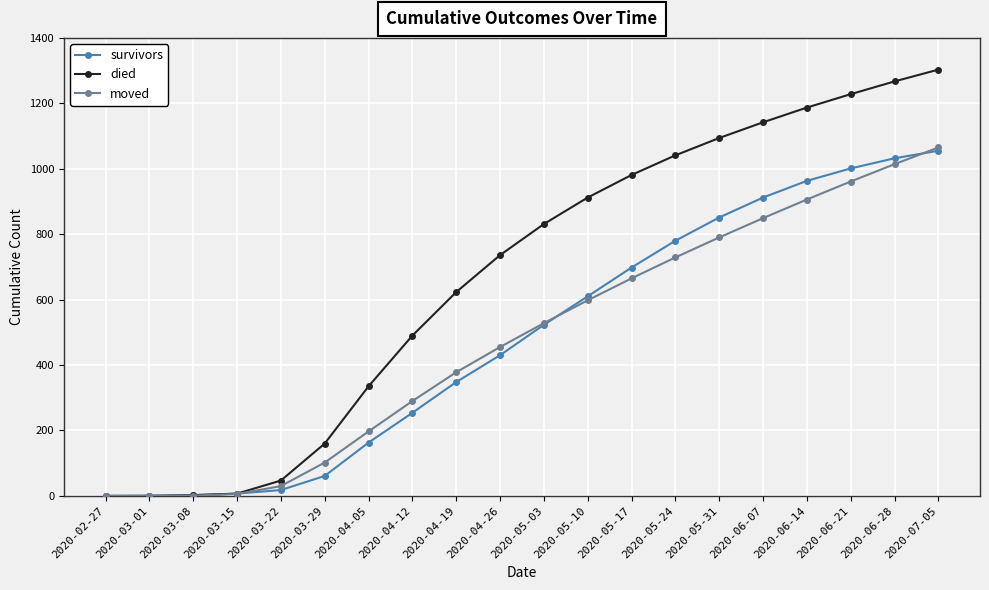

How many lines are shown in the chart?

3